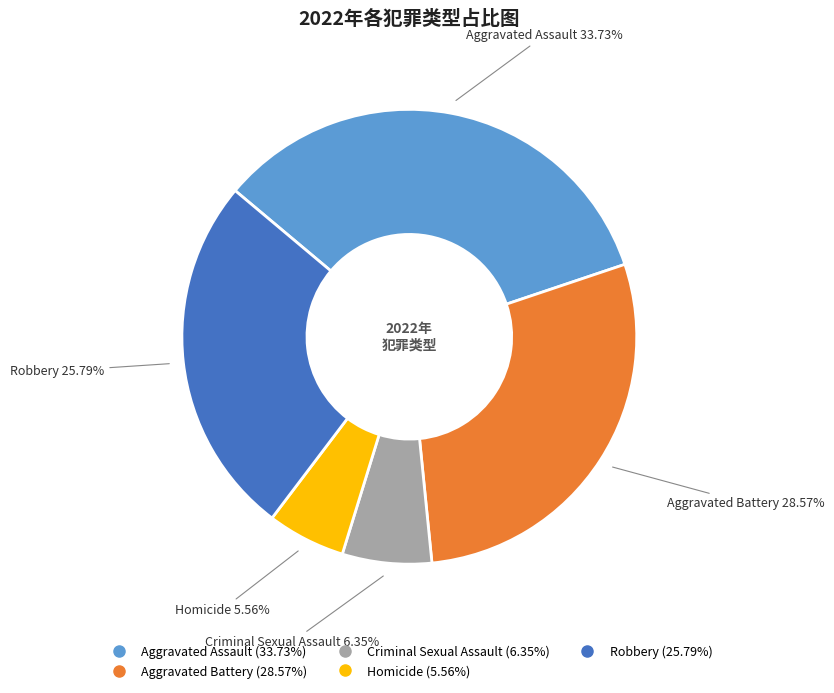

To the nearest percent, what percentage of the pie is Aggravated Battery?

29%